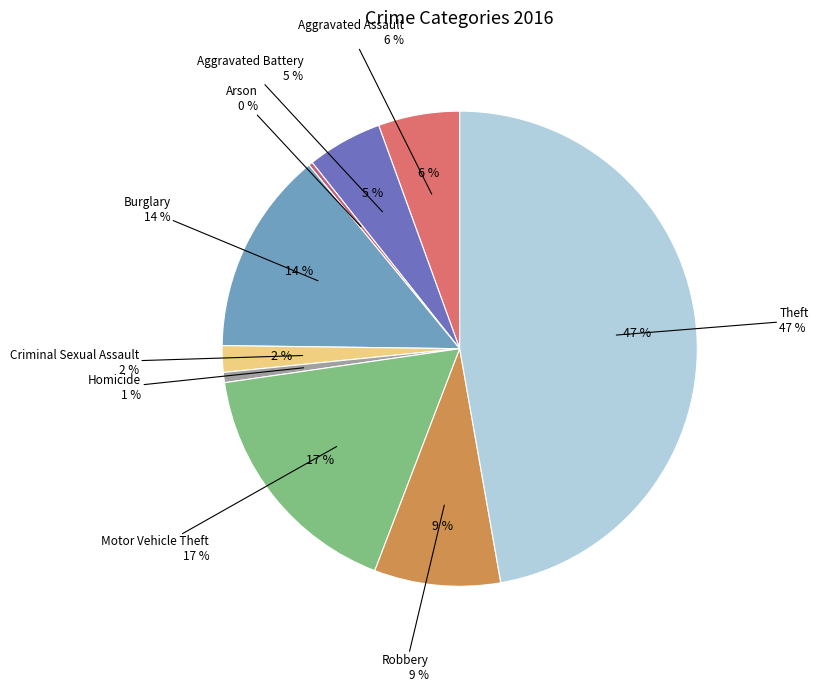

What is the change in value from Arson to Motor Vehicle Theft?

+120